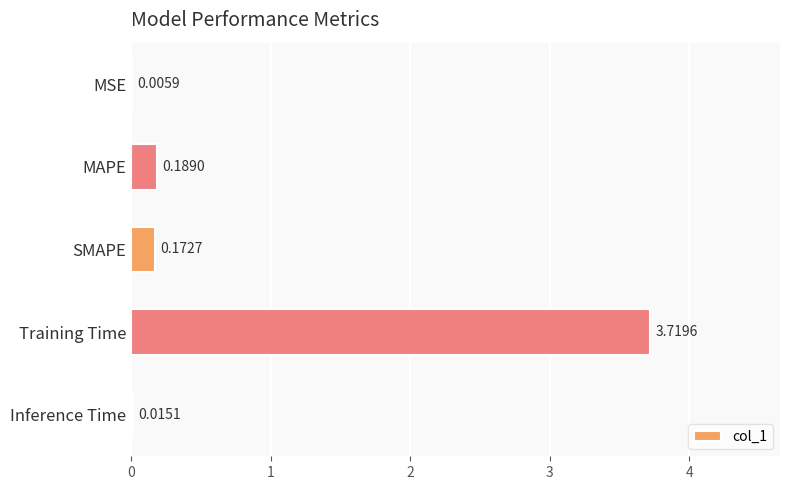

What is the sum of all values?

4.1